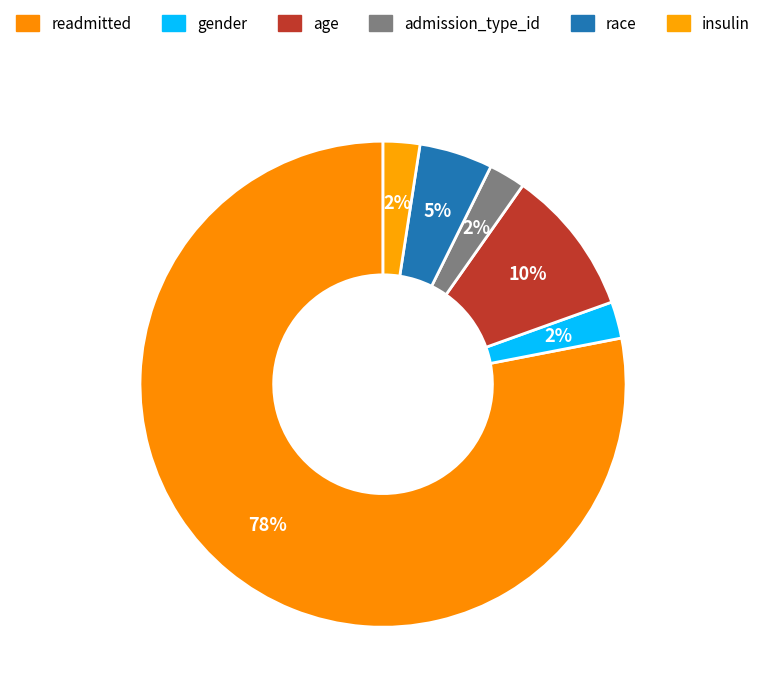

Rank the categories by value from highest to lowest.

readmitted, age, race, gender, admission_type_id, insulin